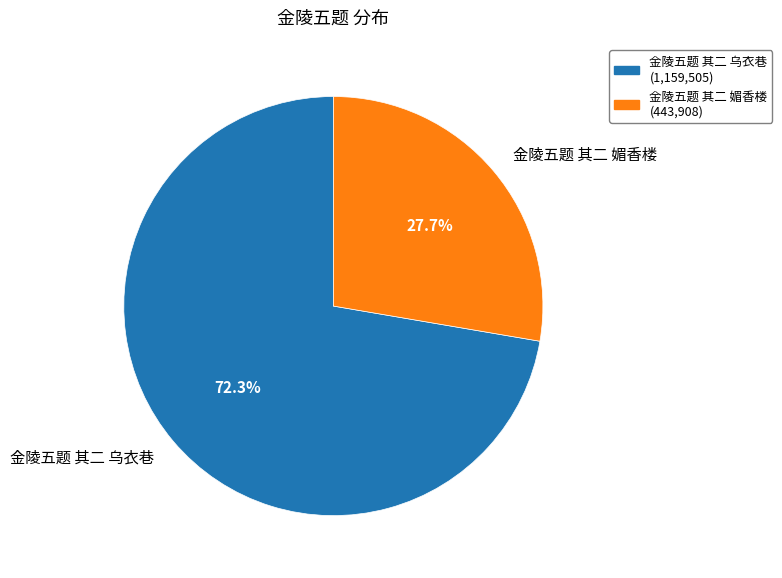

What is the ratio of the value at 金陵五题 其二 媚香楼 to the value at 金陵五题 其二 乌衣巷?

0.4